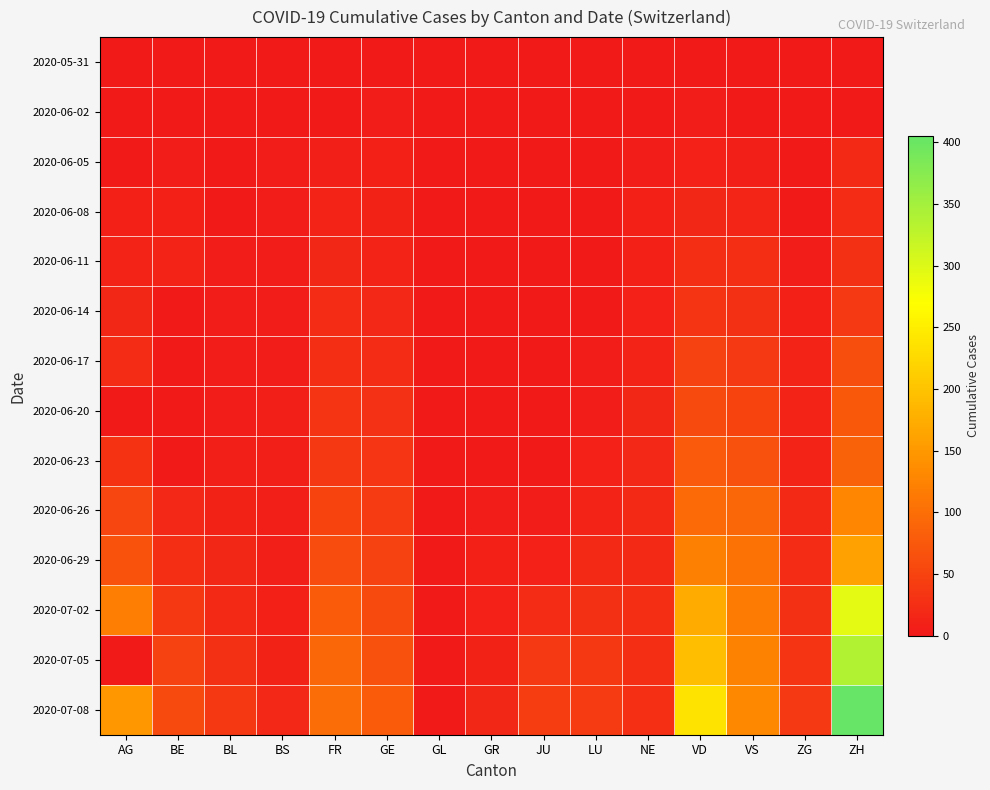

What is the spread (max minus min) of values at FR?

99